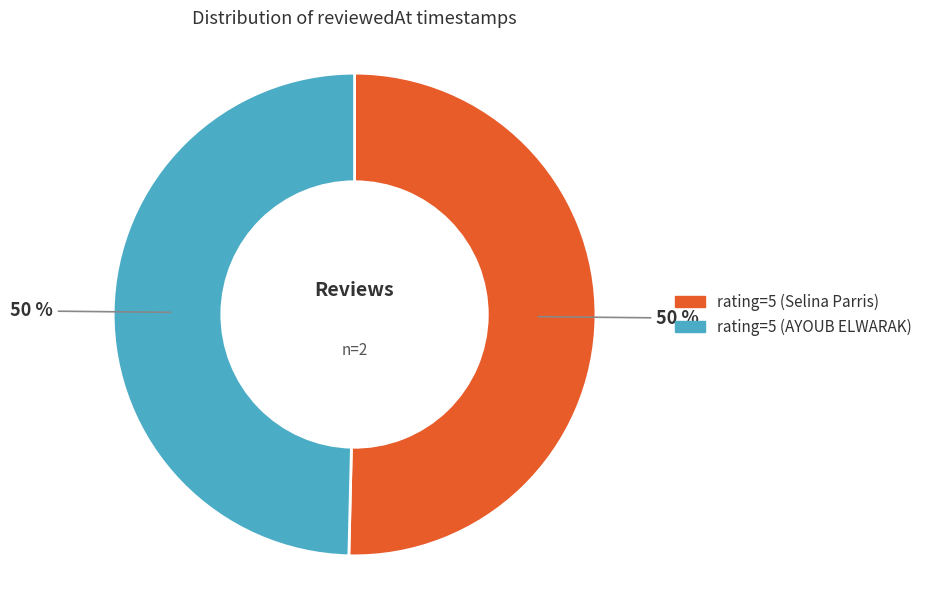

Approximately how many times larger is the value at rating=5 (AYOUB ELWARAK) compared to rating=5 (Selina Parris)?

1.0